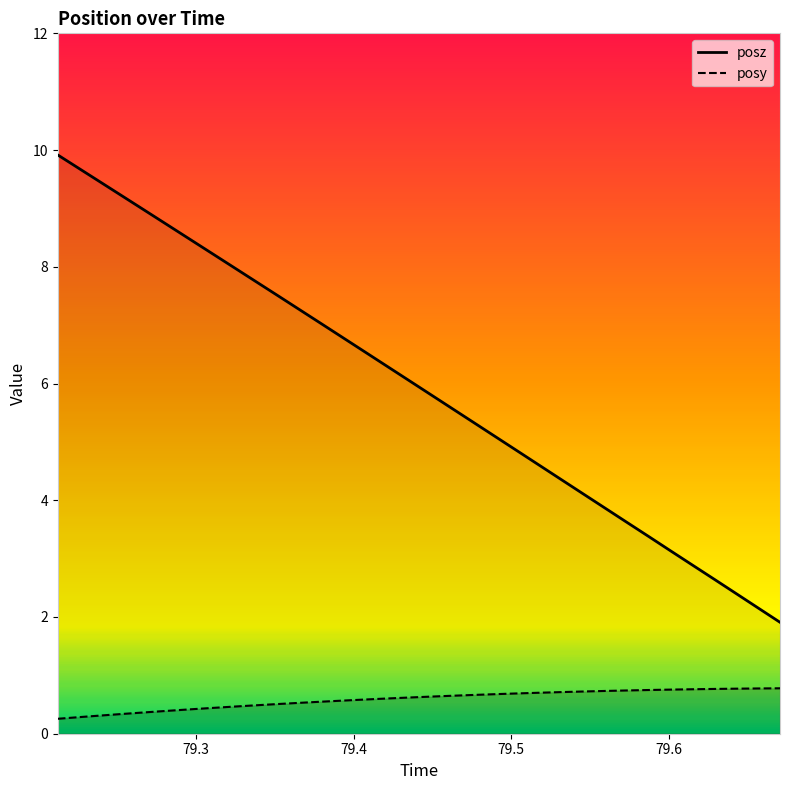

Count the number of categories in the chart.

34